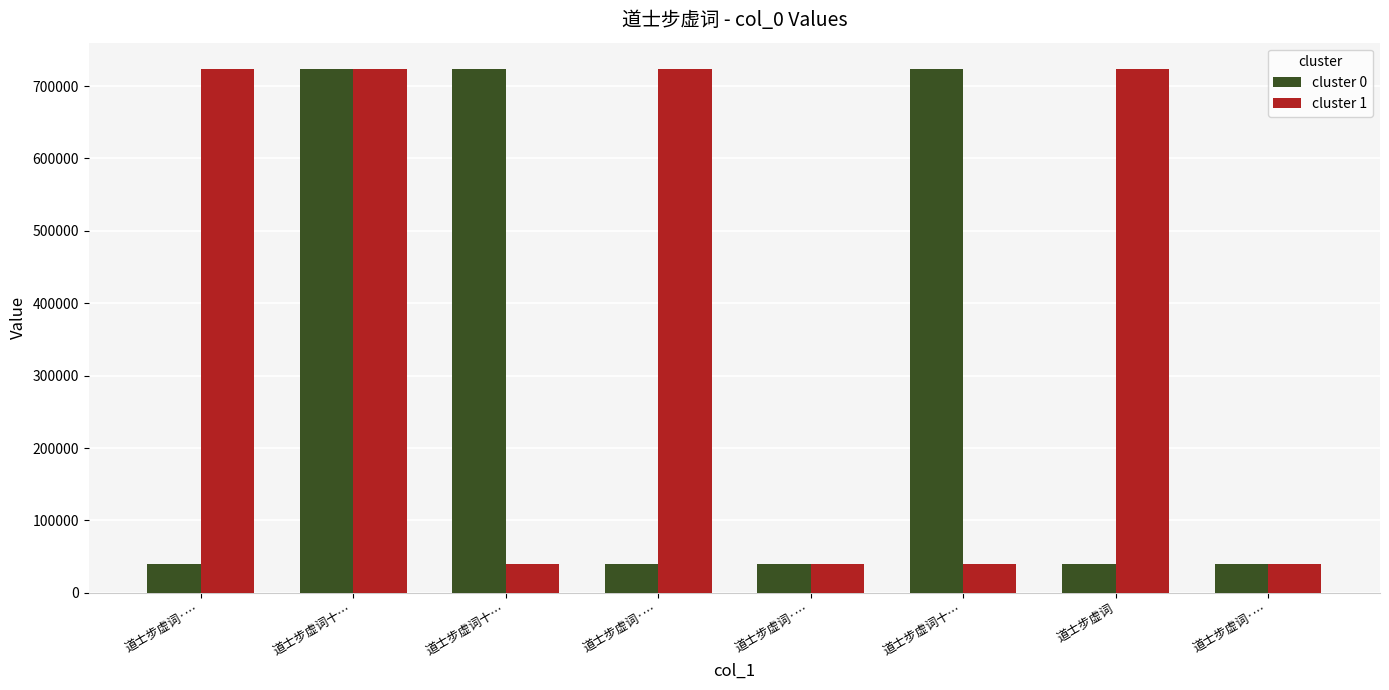

Which series changed the most between 道士步虚词十… and 道士步虚词?

cluster 0